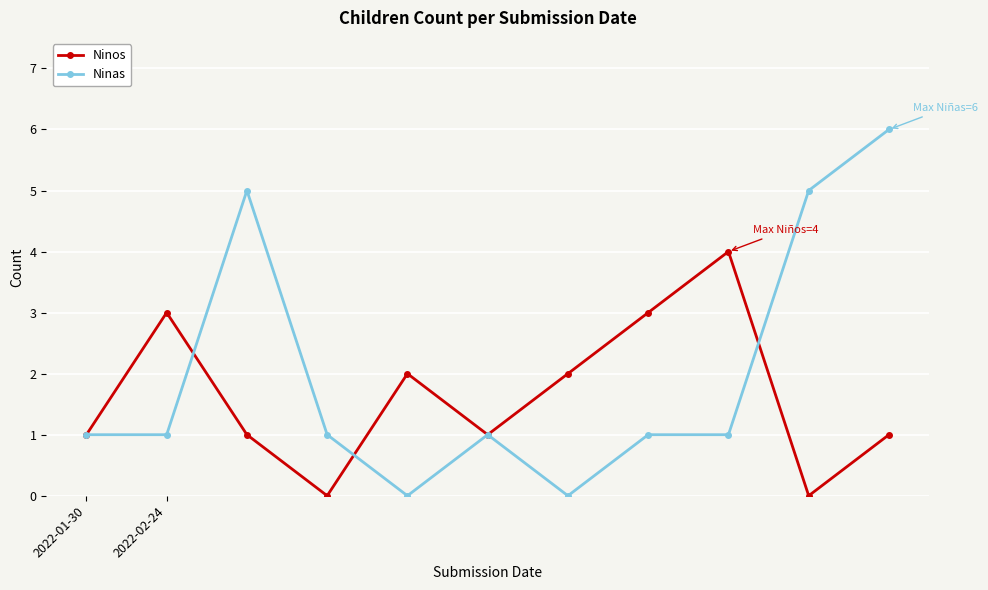

Which series has the largest total across all categories?

Ninas